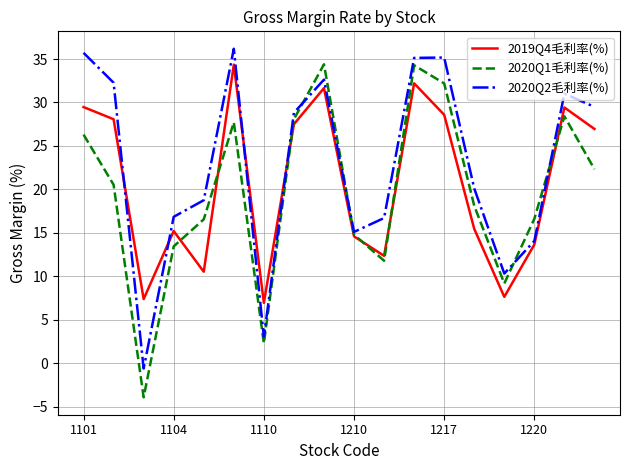

How many interior local valleys does the 2020Q2毛利率(%) series have?

4